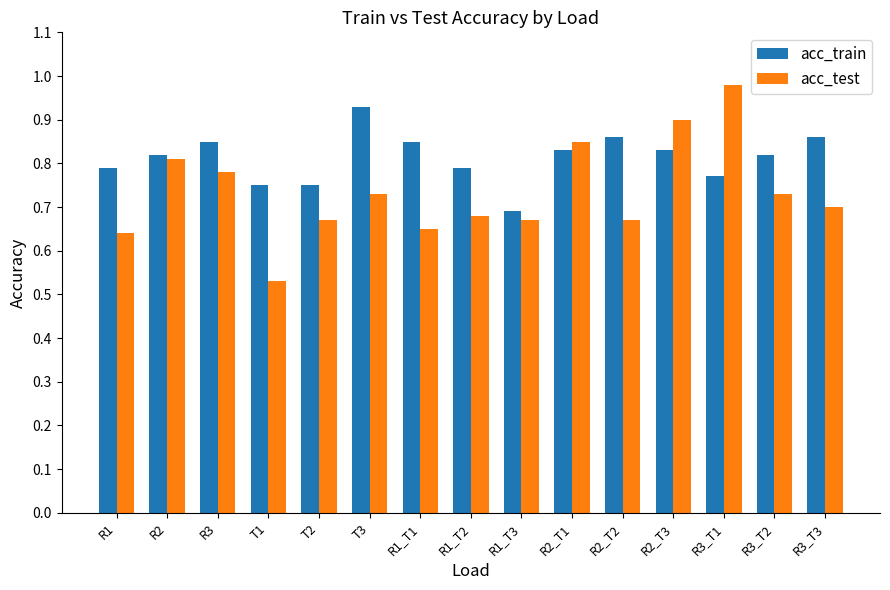

Rank the series by their average value, from lowest to highest.

acc_test, acc_train